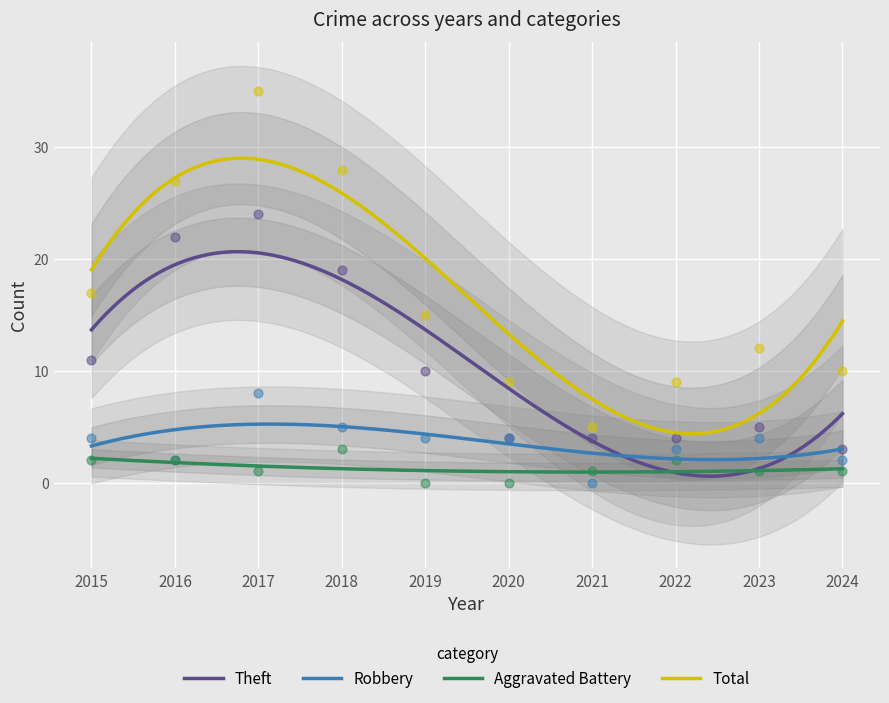

At how many categories does at least one series exceed 30?

1